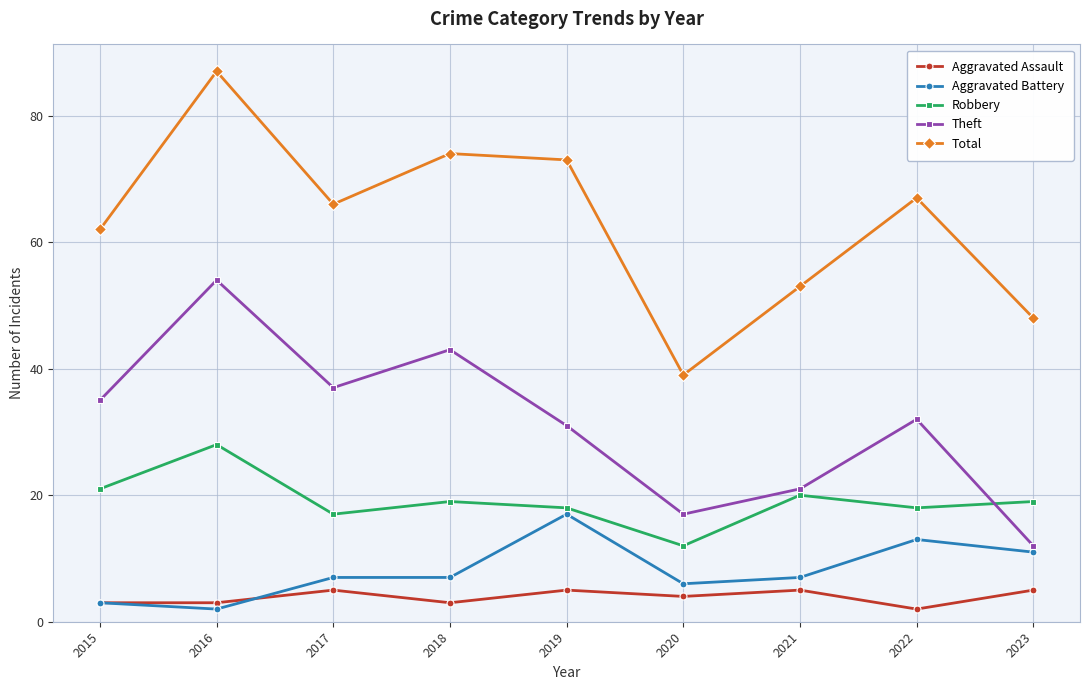

At which label does Total first exceed 66?

2016